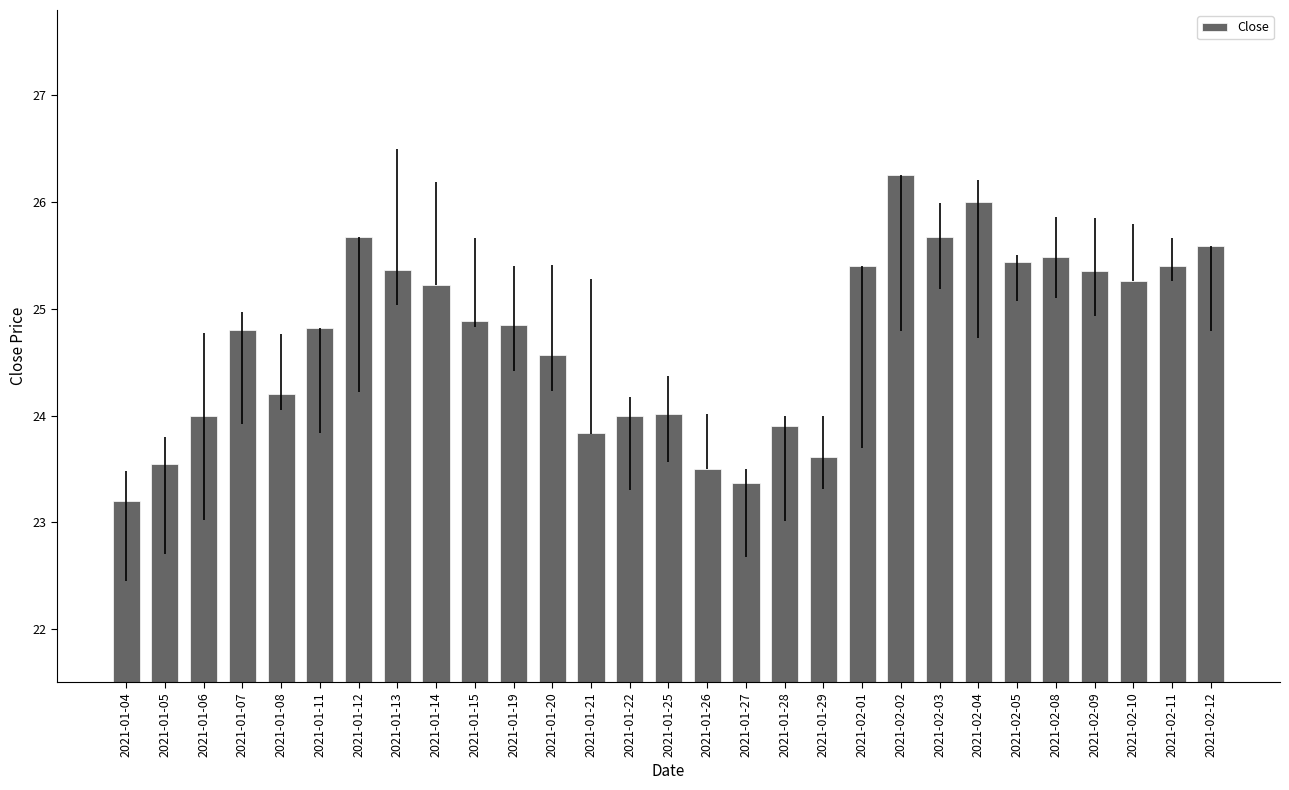

Is it true that the value at 2021-02-10 is 25.3?

True